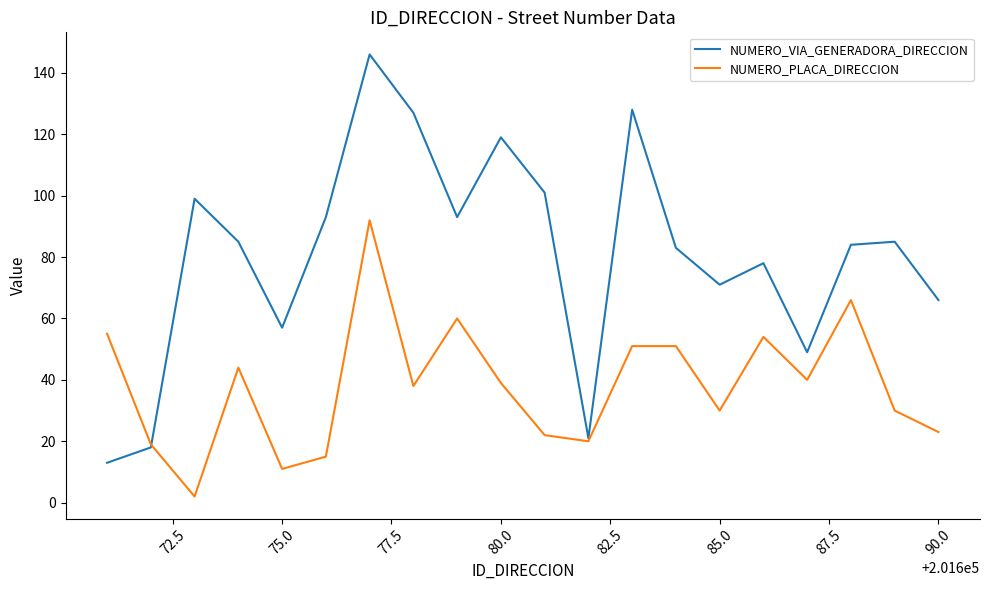

Which series has the largest range (max minus min)?

NUMERO_VIA_GENERADORA_DIRECCION